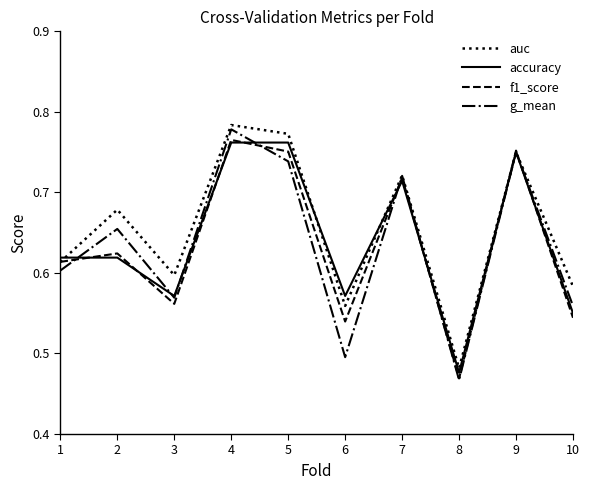

What are all the series names shown in the legend?

auc, accuracy, f1_score, g_mean